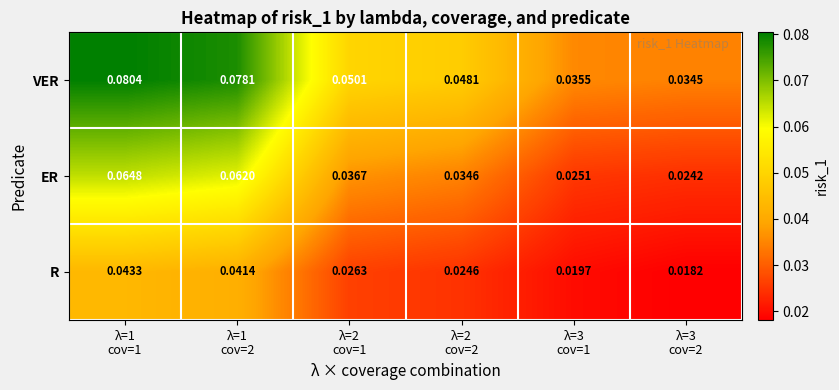

Between λ=1
cov=1 and λ=3
cov=1, which series saw the biggest shift?

VER